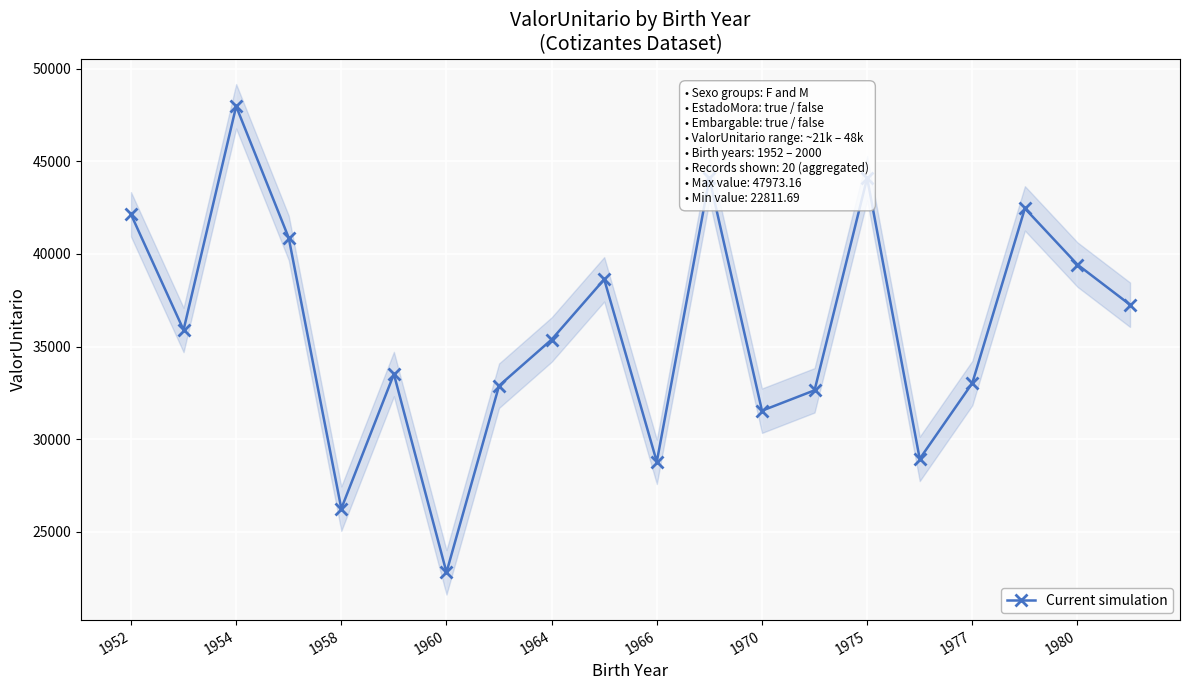

Is it true that Current simulation equals 52591.8 at 1970?

False